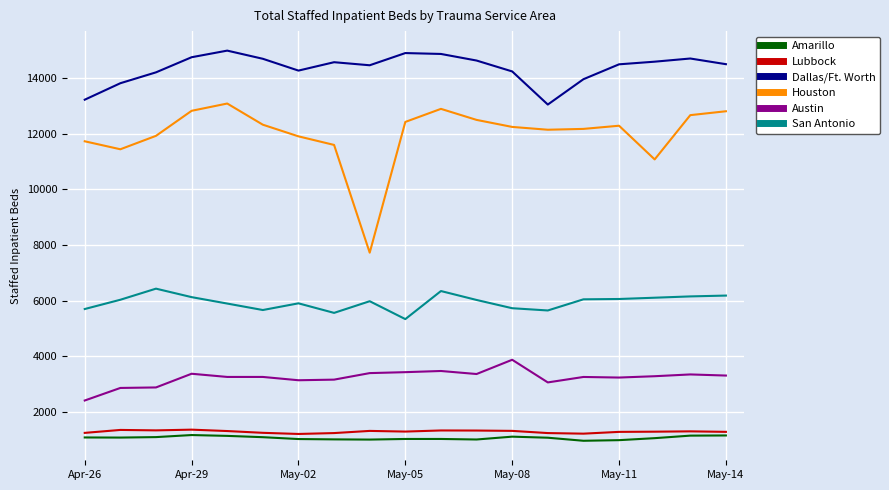

Which series has the widest spread of values?

Houston